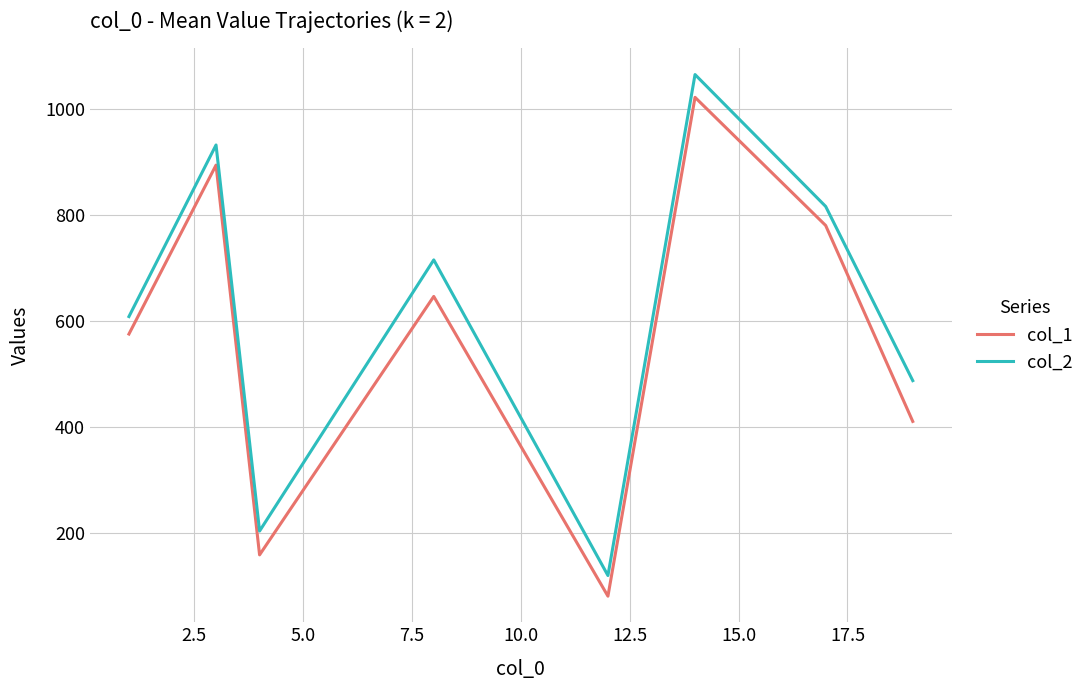

What are all the series names shown in the legend?

col_1, col_2